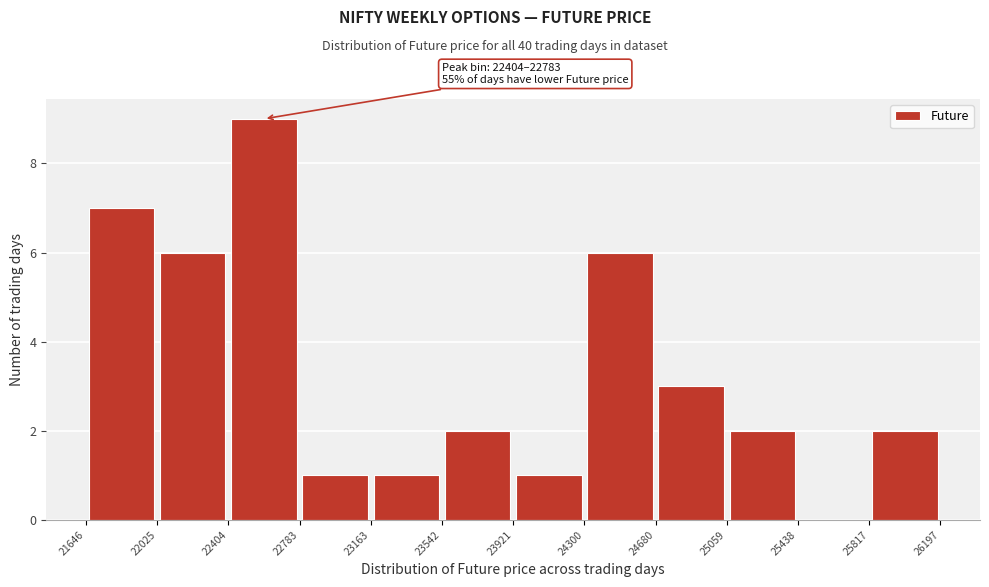

Over which range of the x-axis is the bar tallest?

22404 to 22783